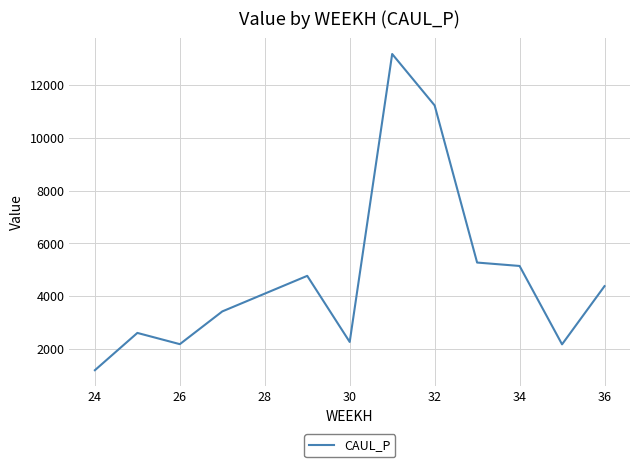

What is the minimum value shown in the chart?

1191.4